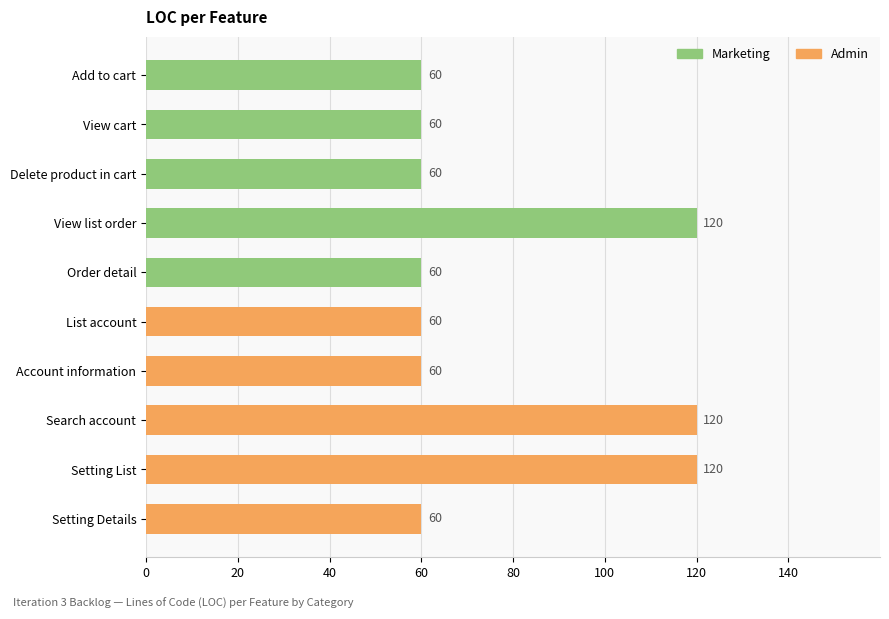

Reading top to bottom, extract all data points from this chart.

Add to cart=60	View cart=60	Delete product in cart=60	View list order=120	Order detail=60	List account=60	Account information=60	Search account=120	Setting List=120	Setting Details=60